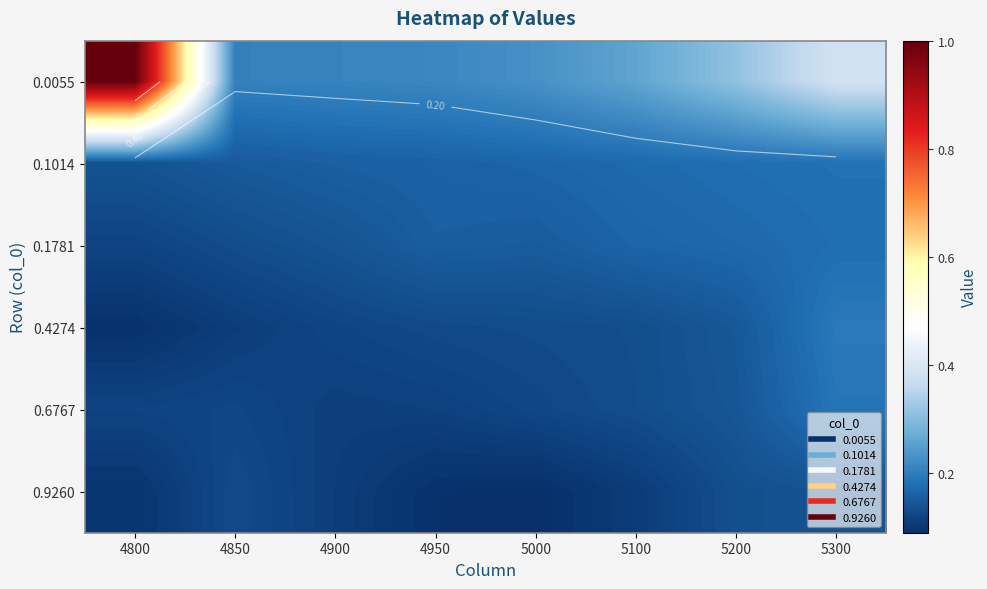

At which category is the sum across all series the highest?

4800